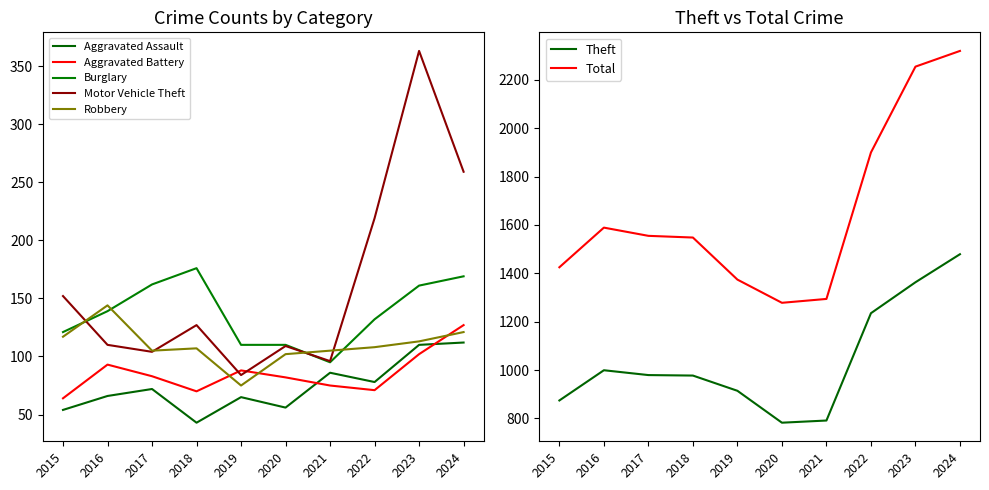

Which series has the largest total across all categories?

Theft